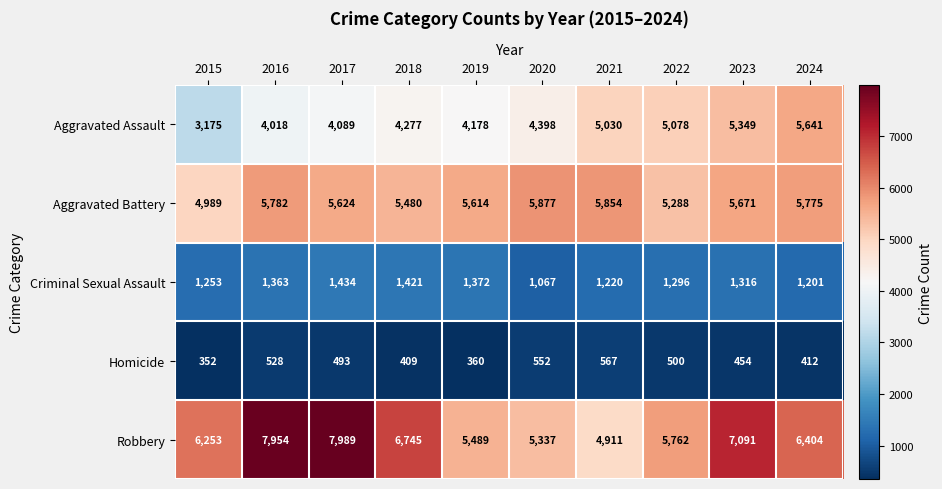

Which series has the largest total across all categories?

Robbery